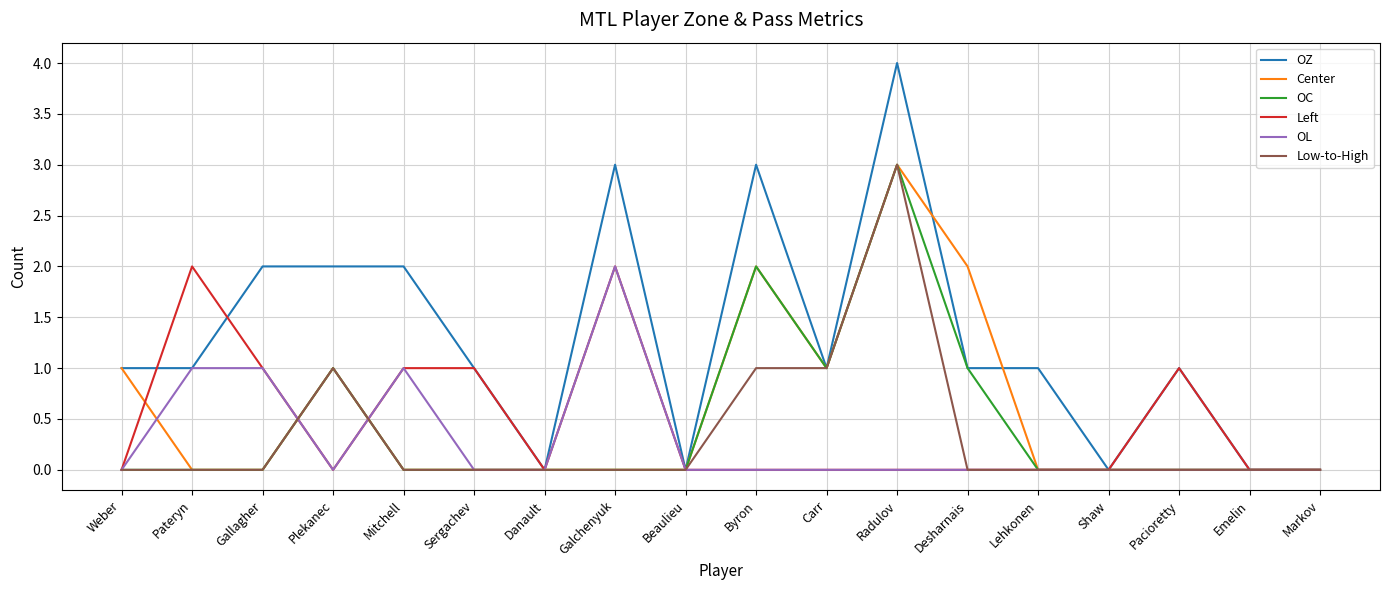

Is the value of Center at Gallagher greater than the value of OZ at Carr?

No